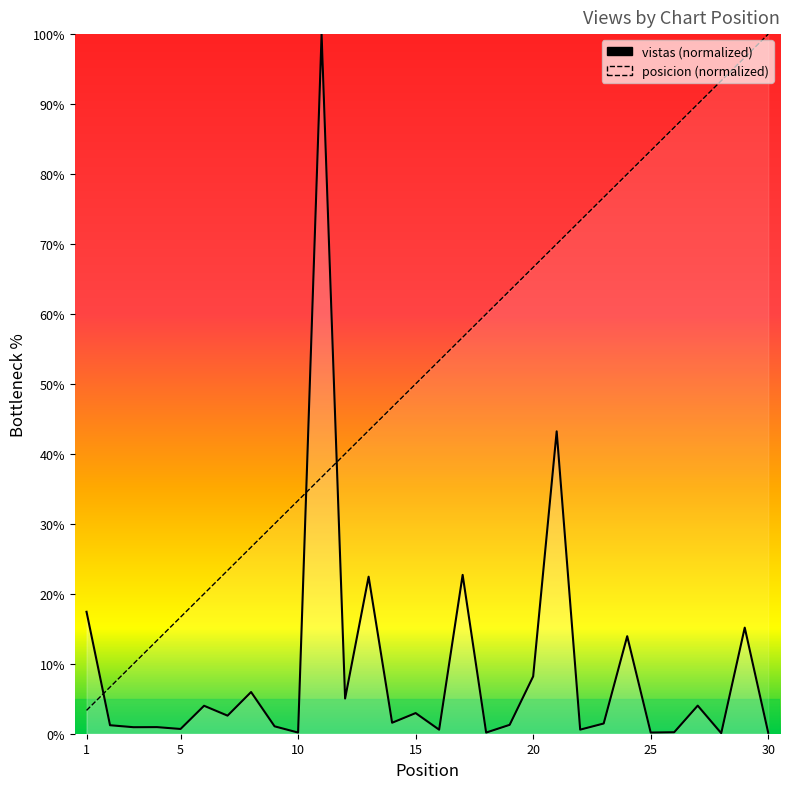

How many data points in posicion are less than 53?

15